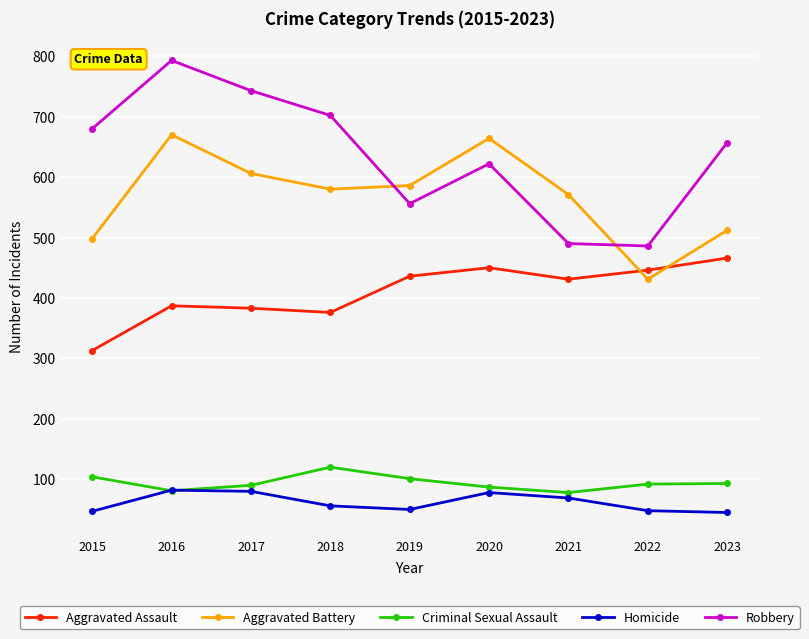

What is the difference between the Aggravated Assault values at 2020 and 2015?

137